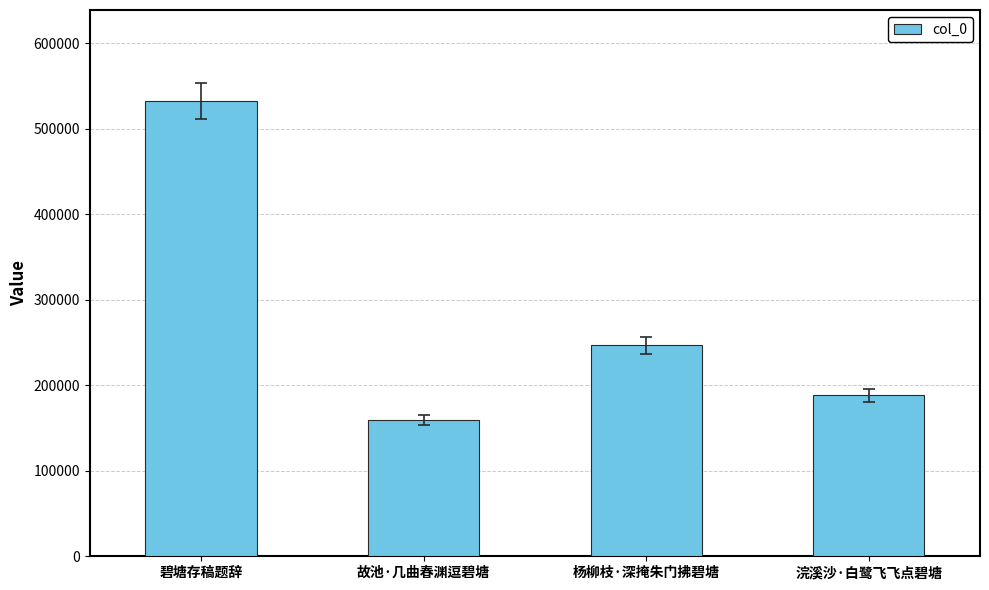

At which label is the value closest to 345900?

杨柳枝·深掩朱门拂碧塘